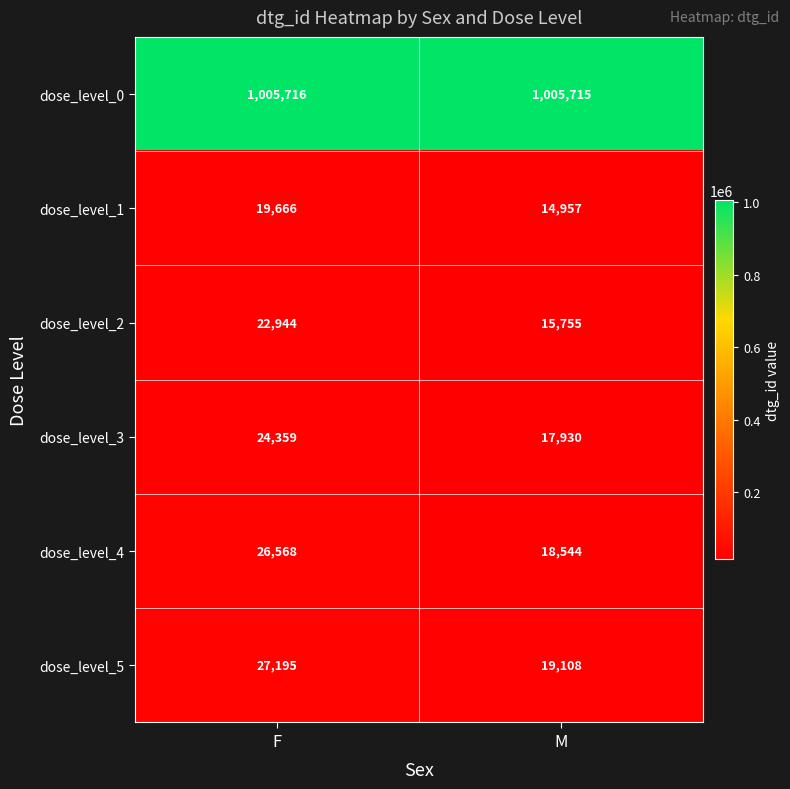

What is the average value of the dose_level_2 series?

19350